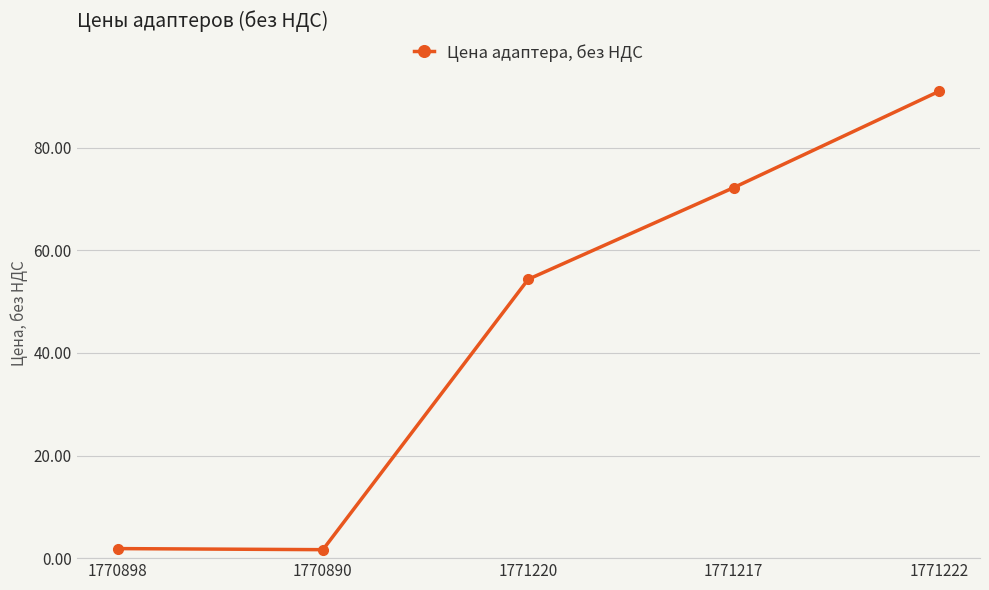

What is the maximum value shown in the chart?

91.0